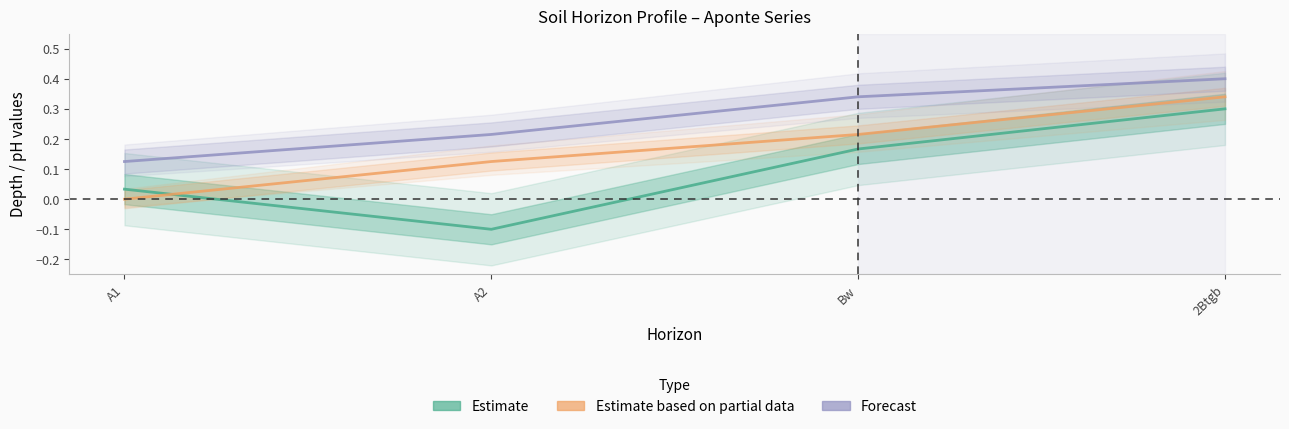

Is the value of ph at A2 greater than the value of profundidad_superior at A2?

No